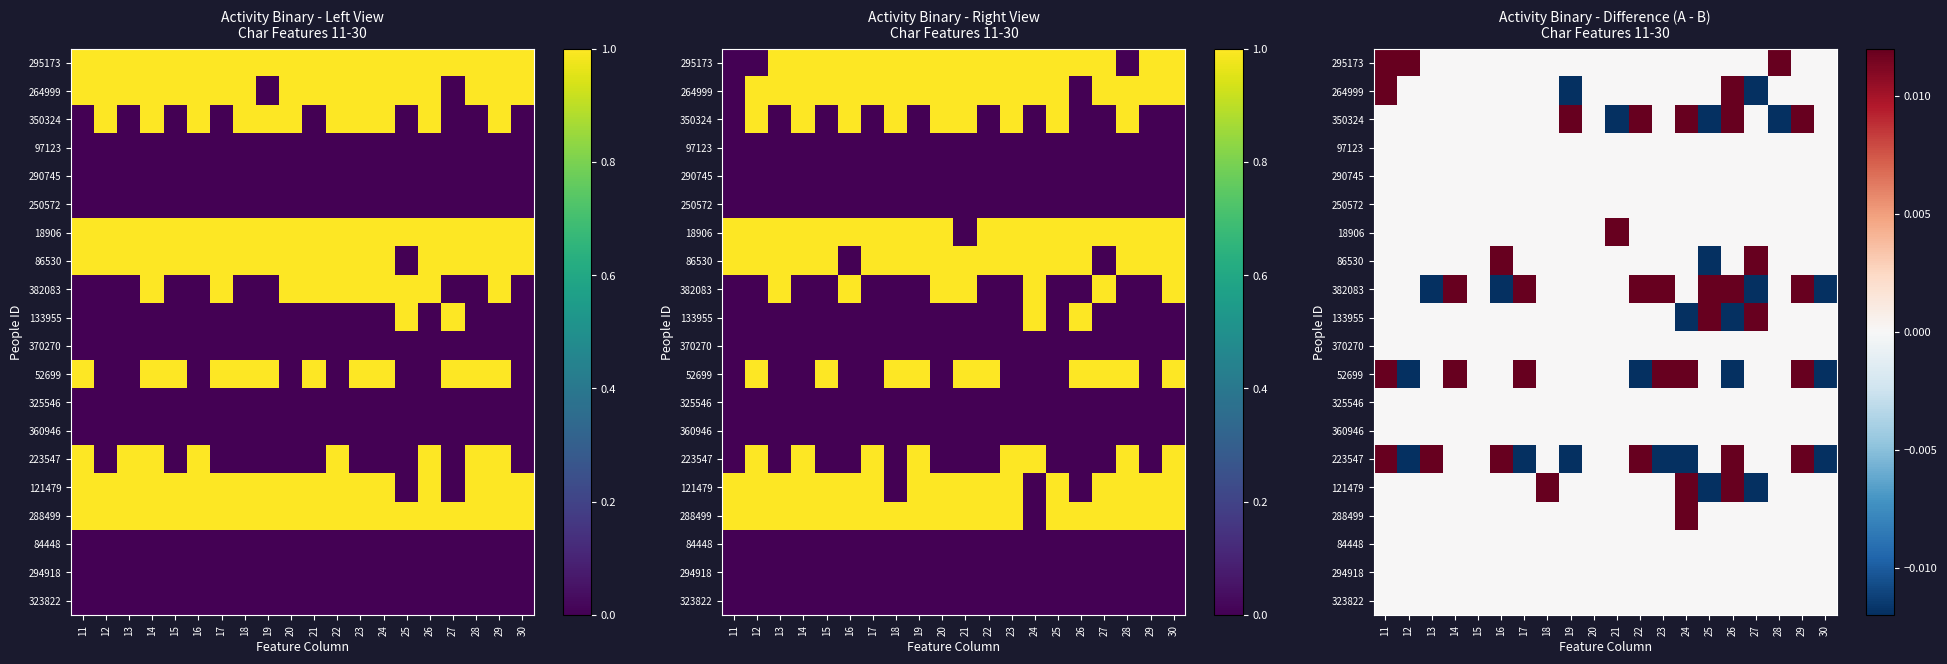

What is the minimum value shown in the chart?

-1